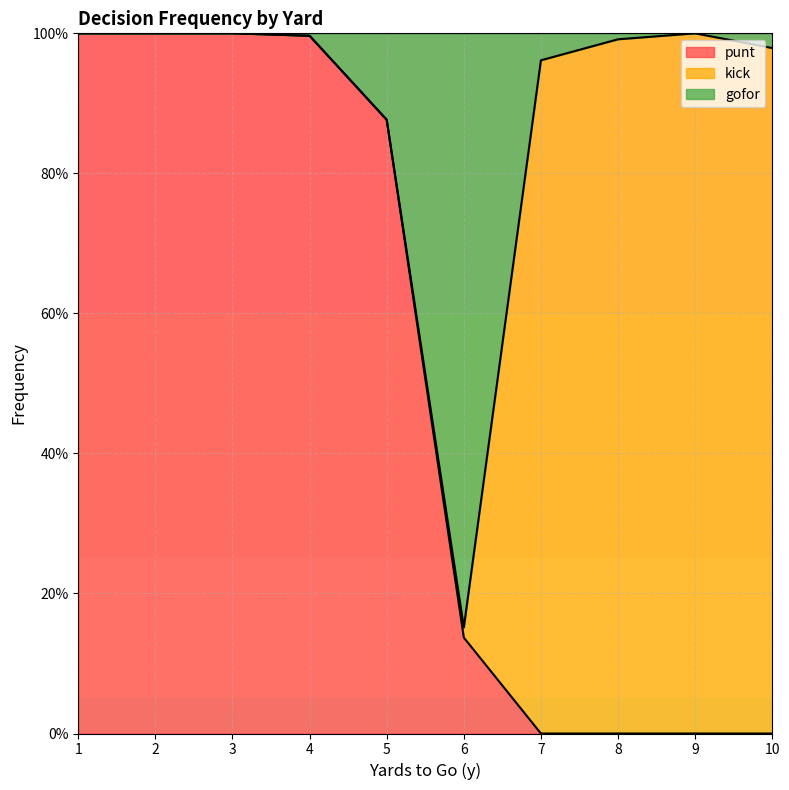

What are all the series names shown in the legend?

punt, kick, gofor